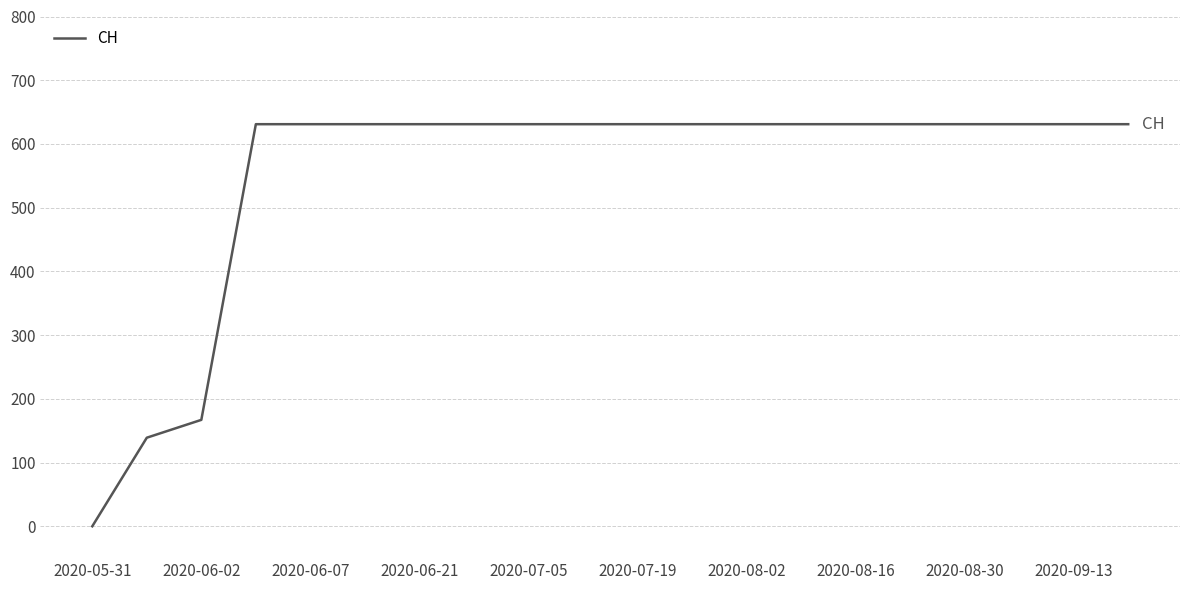

What is the difference between the maximum and minimum values?

631